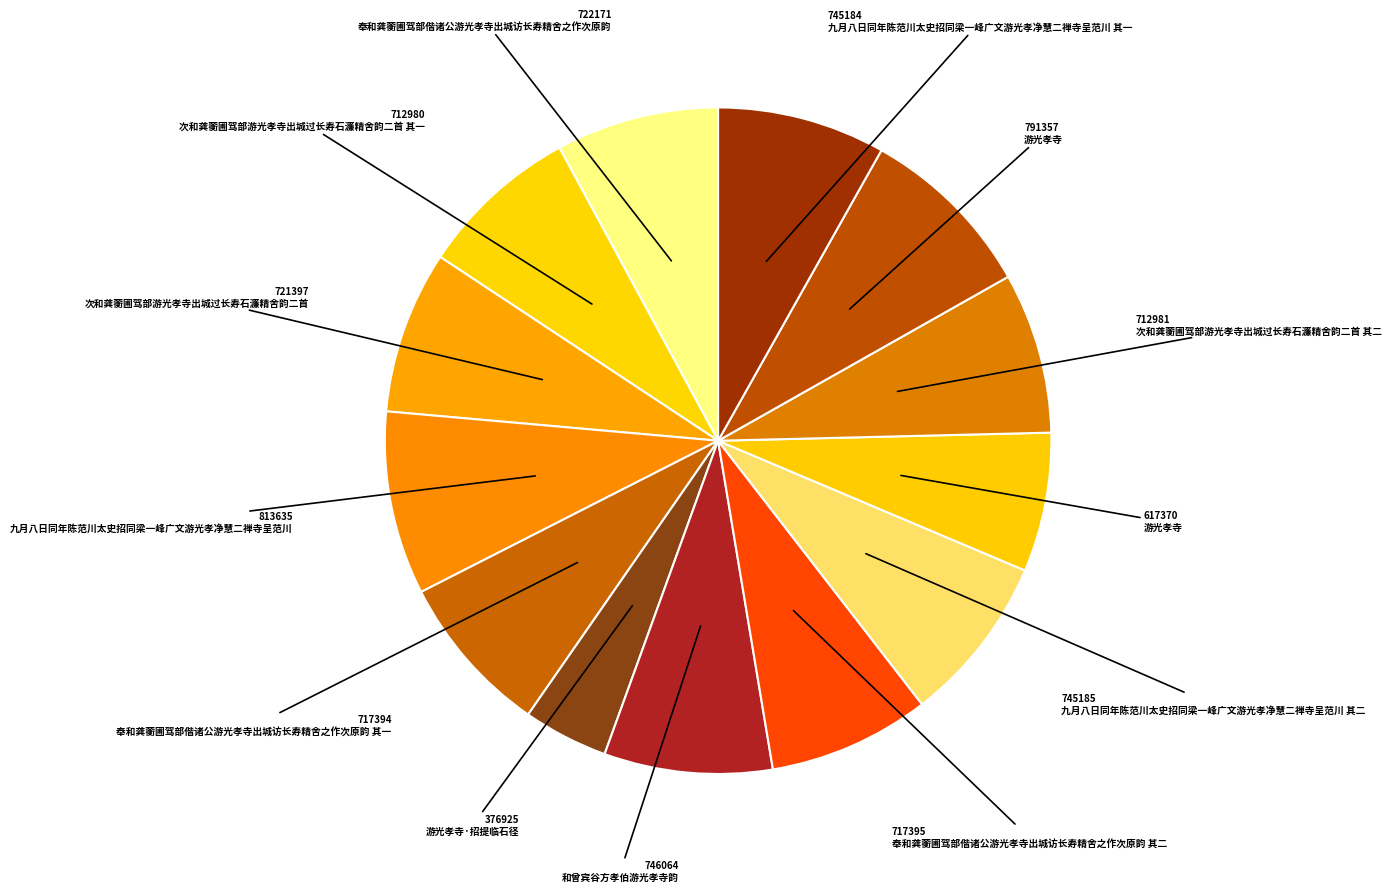

How many slices are in this pie chart?

13